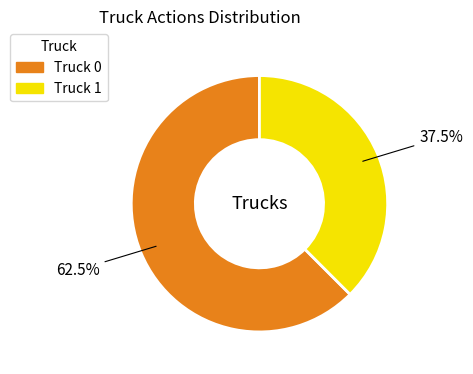

Is it true that Truck 1 is 47% of the pie?

False